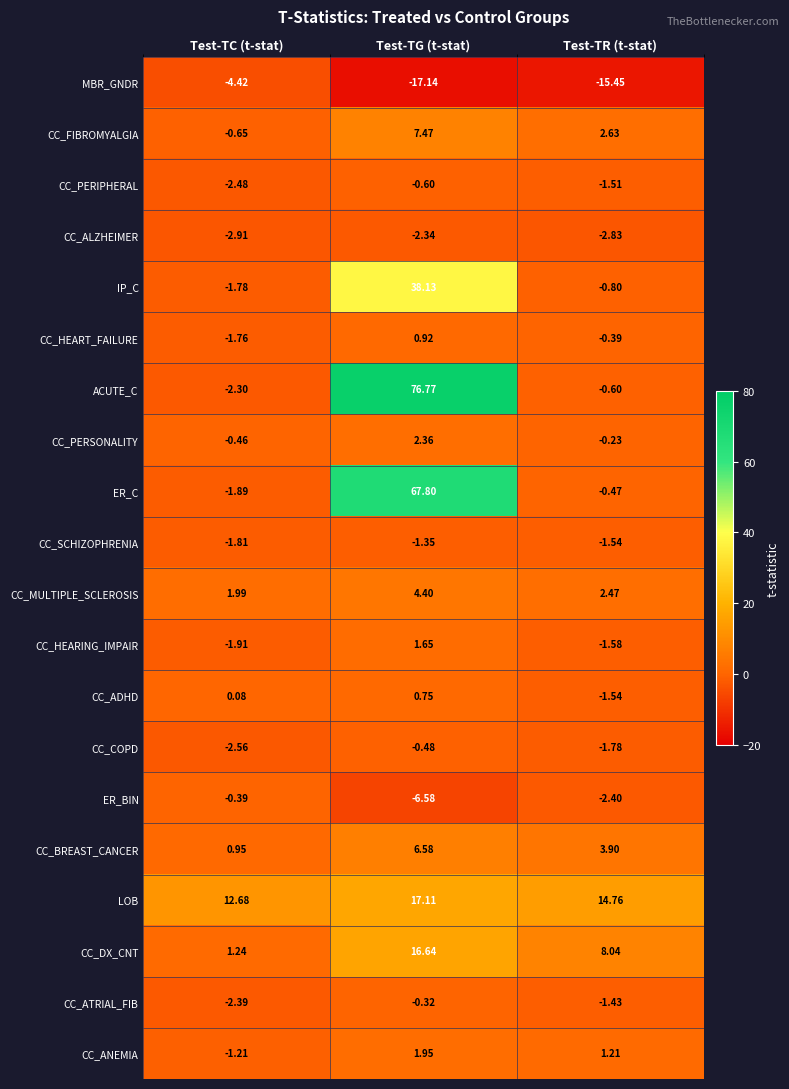

Is the value of CC_ADHD at Test-TR (t-stat) greater than the value of CC_MULTIPLE_SCLEROSIS at Test-TR (t-stat)?

No